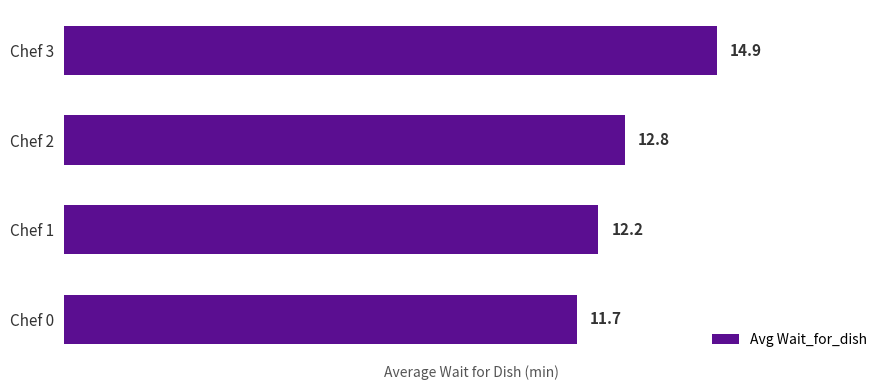

True or false: the data shows 19.8 at Chef 2.

False